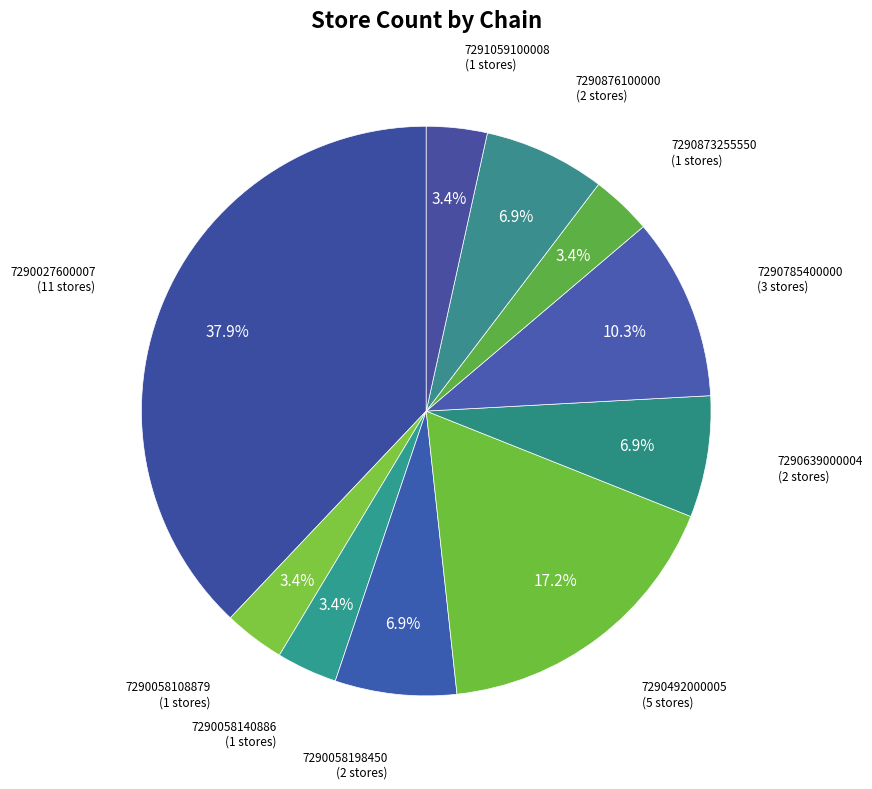

How many segments does this pie chart have?

10